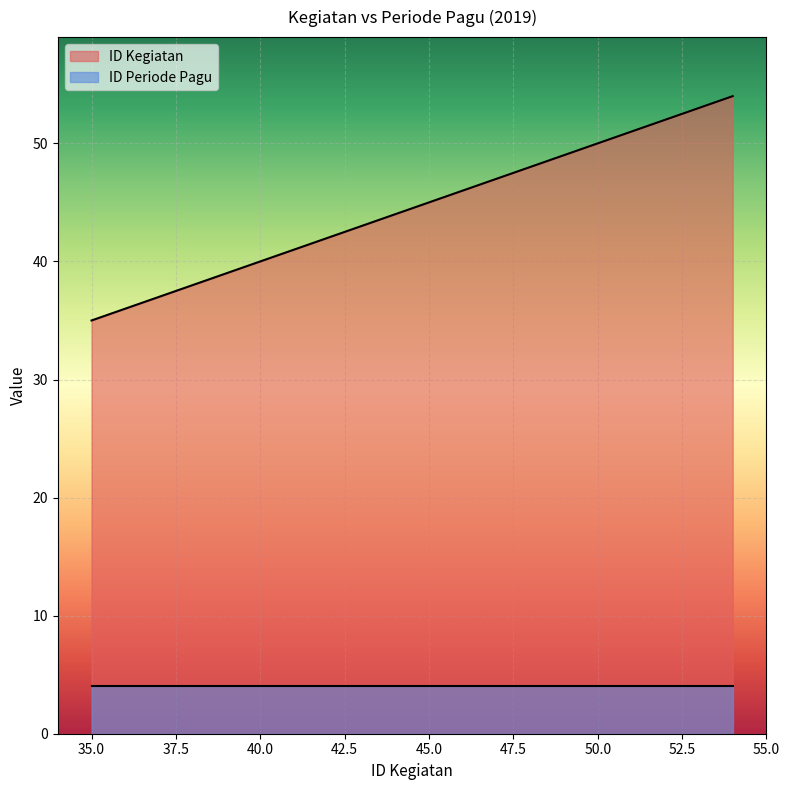

Which series has the largest range (max minus min)?

ID Kegiatan